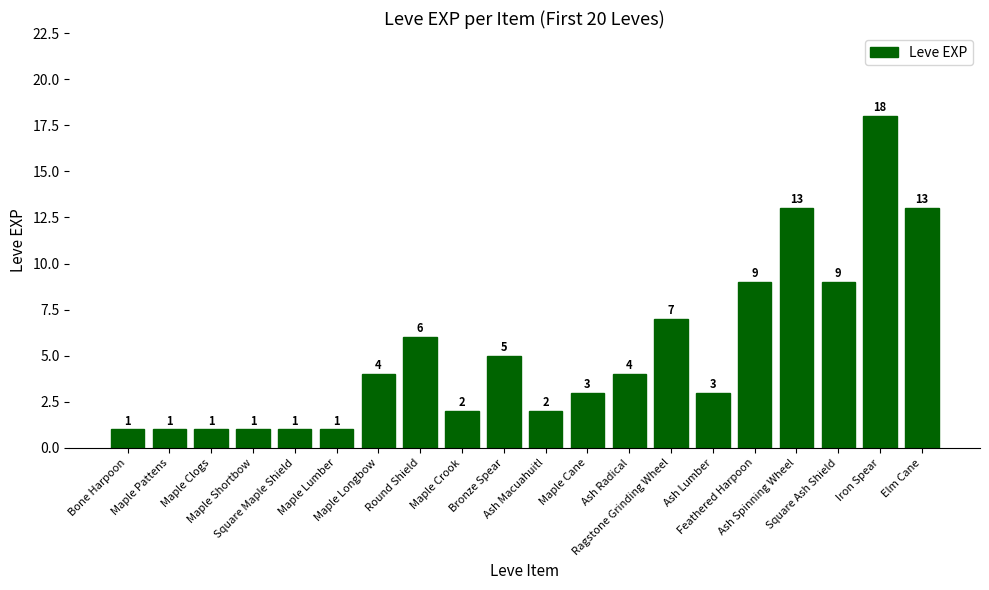

How many series are shown in this chart?

1